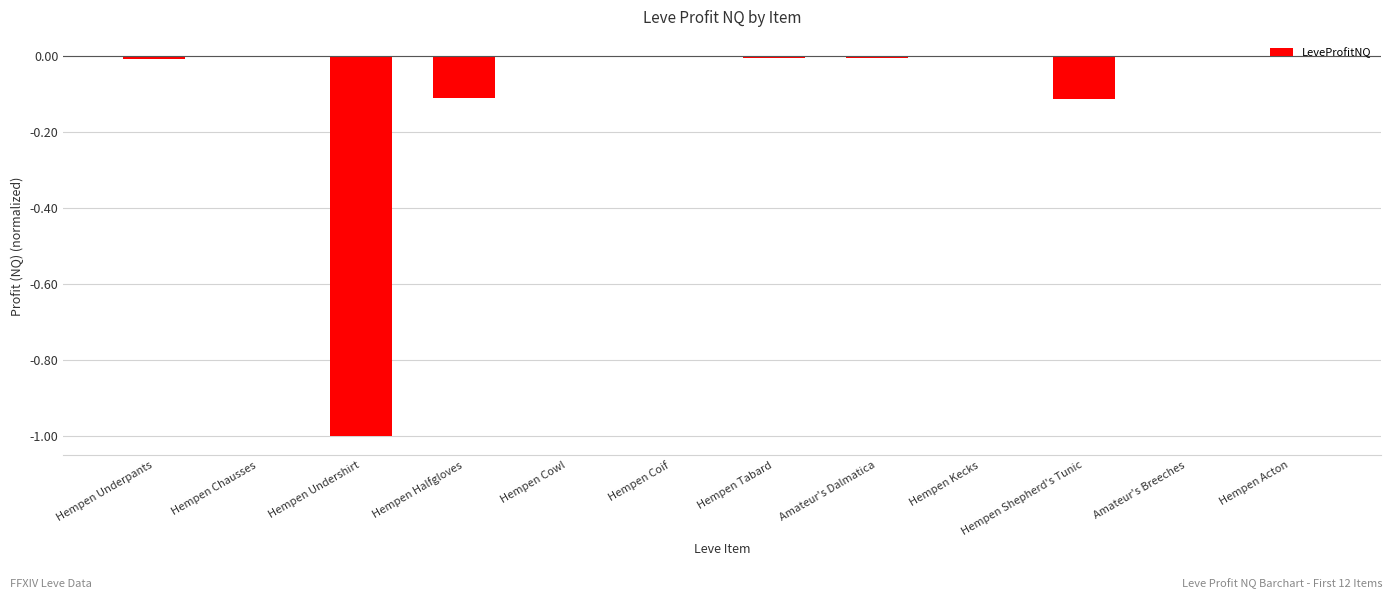

What value does the data have at Hempen Undershirt?

-1.0